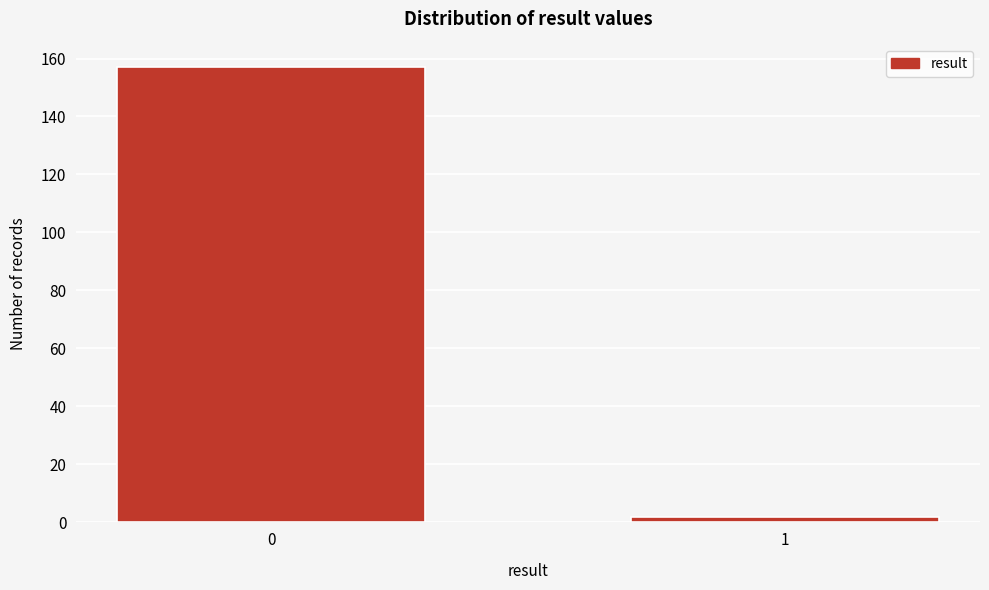

Reading left to right, list all the values displayed in this chart.

0=157	1=2